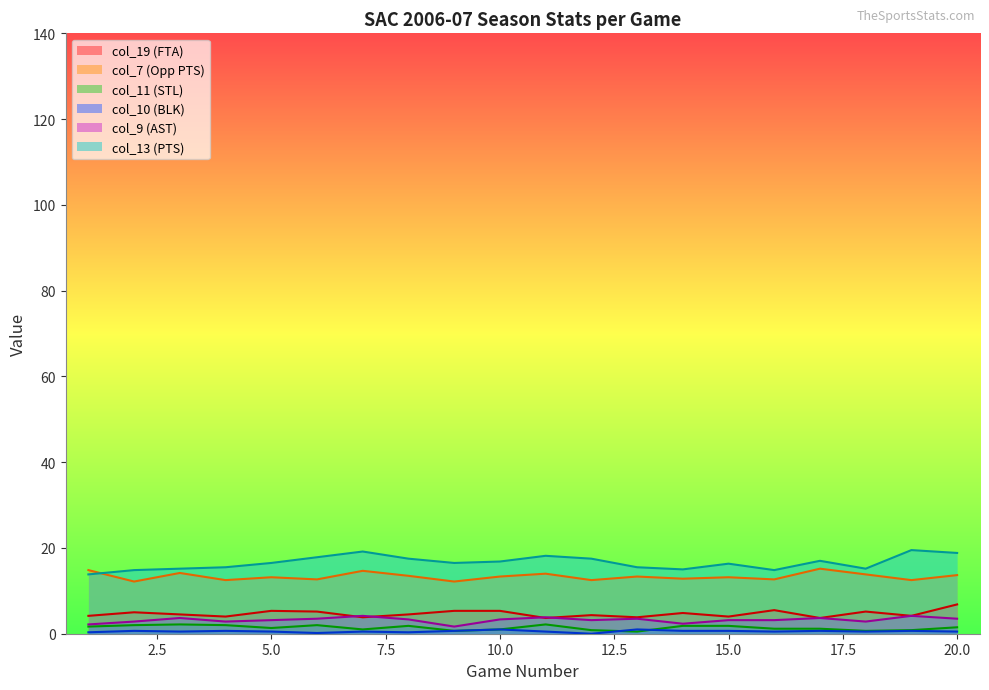

True or false: col_11 (STL) and col_19 (FTA) intersect in this chart.

False